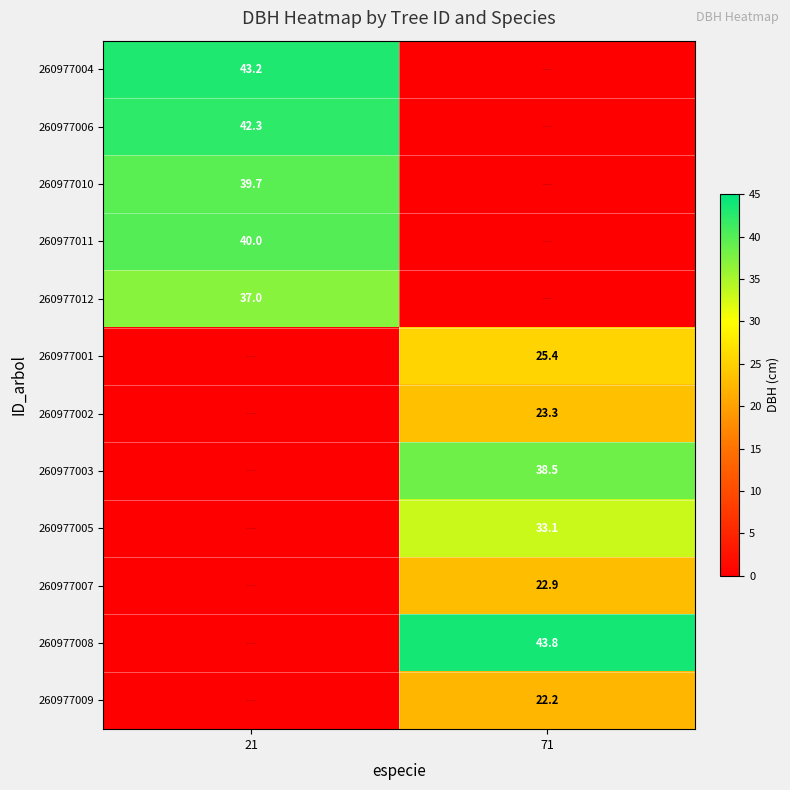

True or false: 260977010 has a value of 53.0 at 21.

False